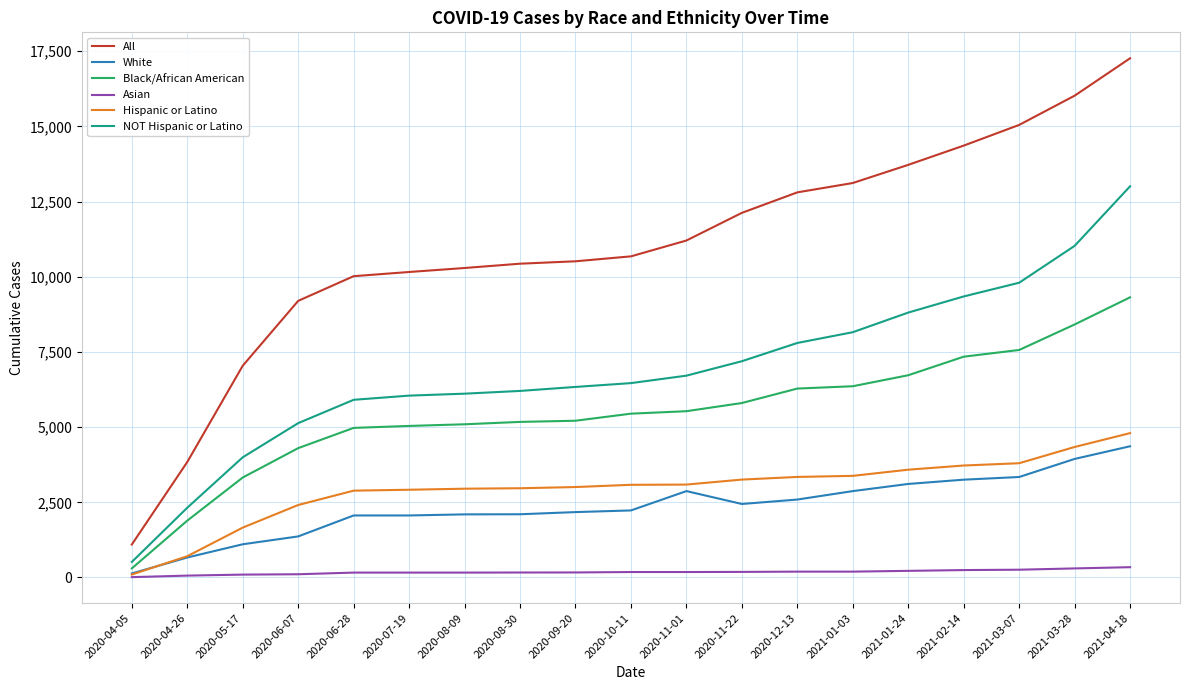

Which series changed the most between 2021-01-24 and 2021-02-14?

All